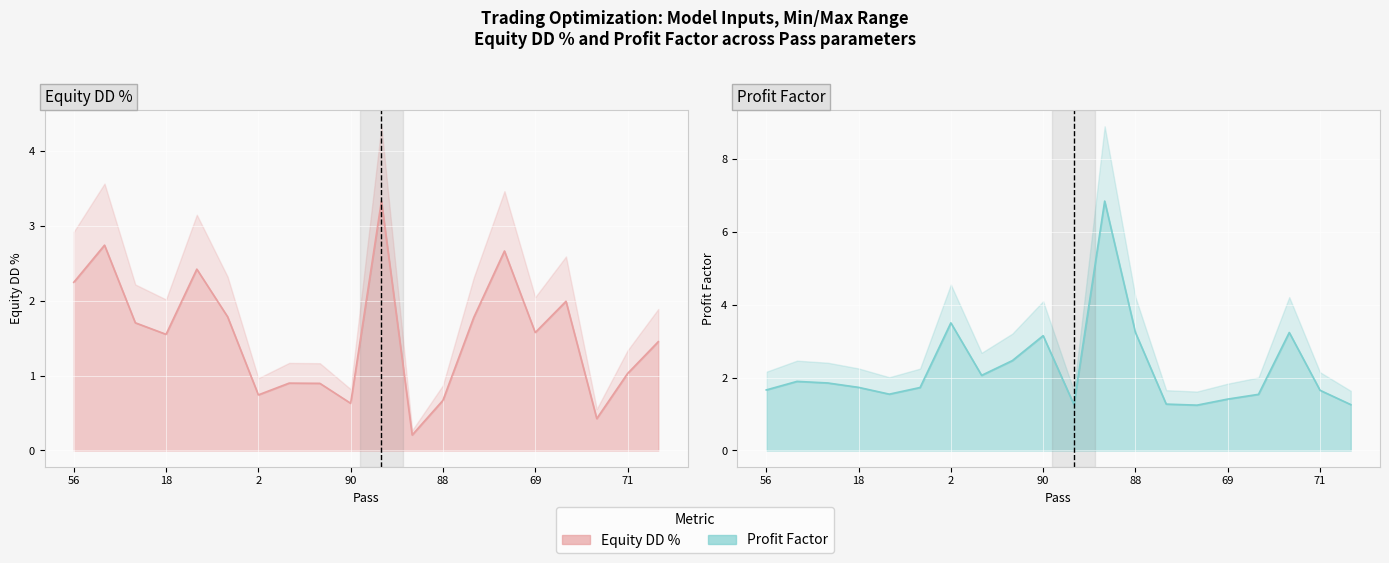

Reading left to right, what are all the values shown in this chart?

Equity DD % line: 2.2	2.7	1.7	1.6	2.4	1.8	0.7	0.9	0.9	0.6	3.3	0.2	0.7	1.8	2.7	1.6	2.0	0.4	1.0	1.5
Profit Factor line: 1.7	1.9	1.9	1.7	1.5	1.7	3.5	2.1	2.5	3.1	1.3	6.8	3.2	1.3	1.2	1.4	1.5	3.2	1.7	1.3